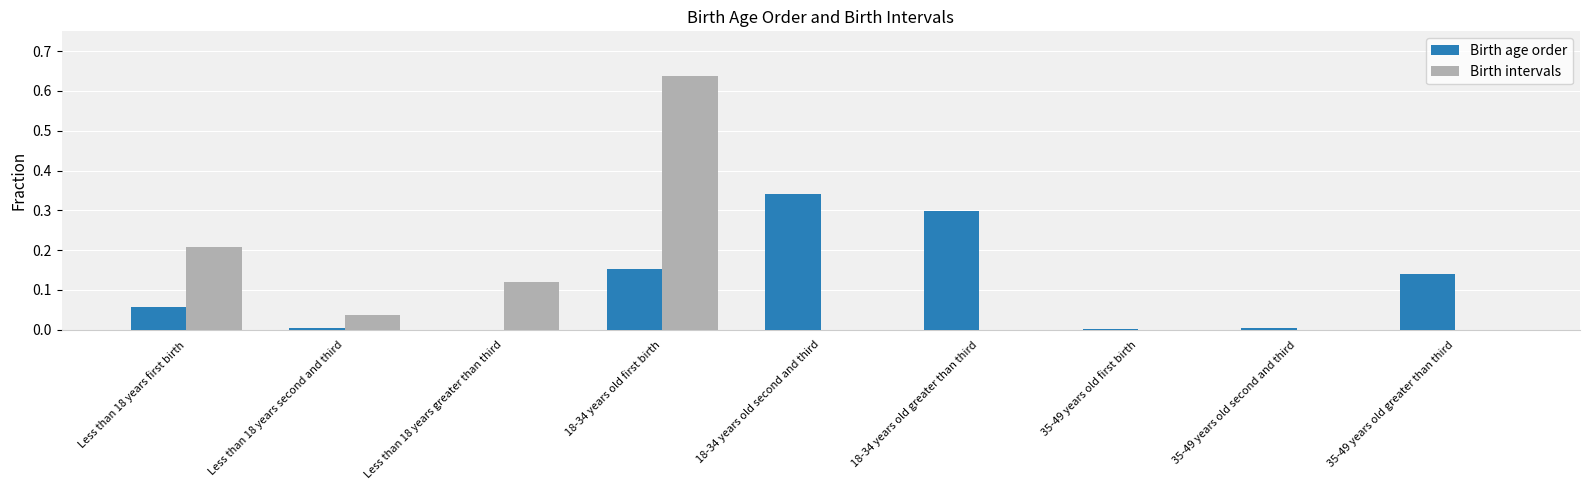

What is the sum of all Birth intervals values?

1.0